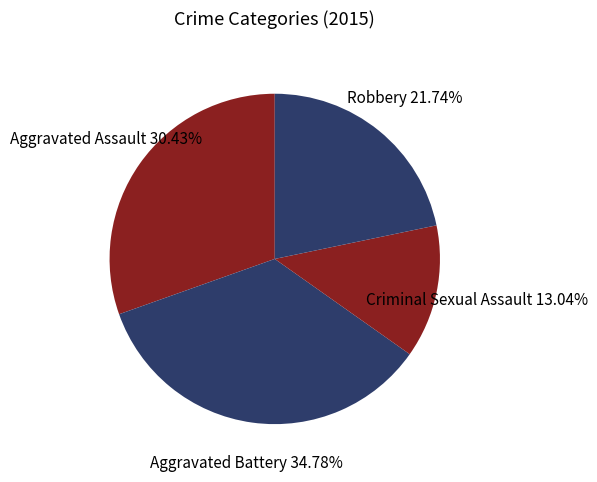

What percentage is the Robbery slice, to the nearest percent?

22%